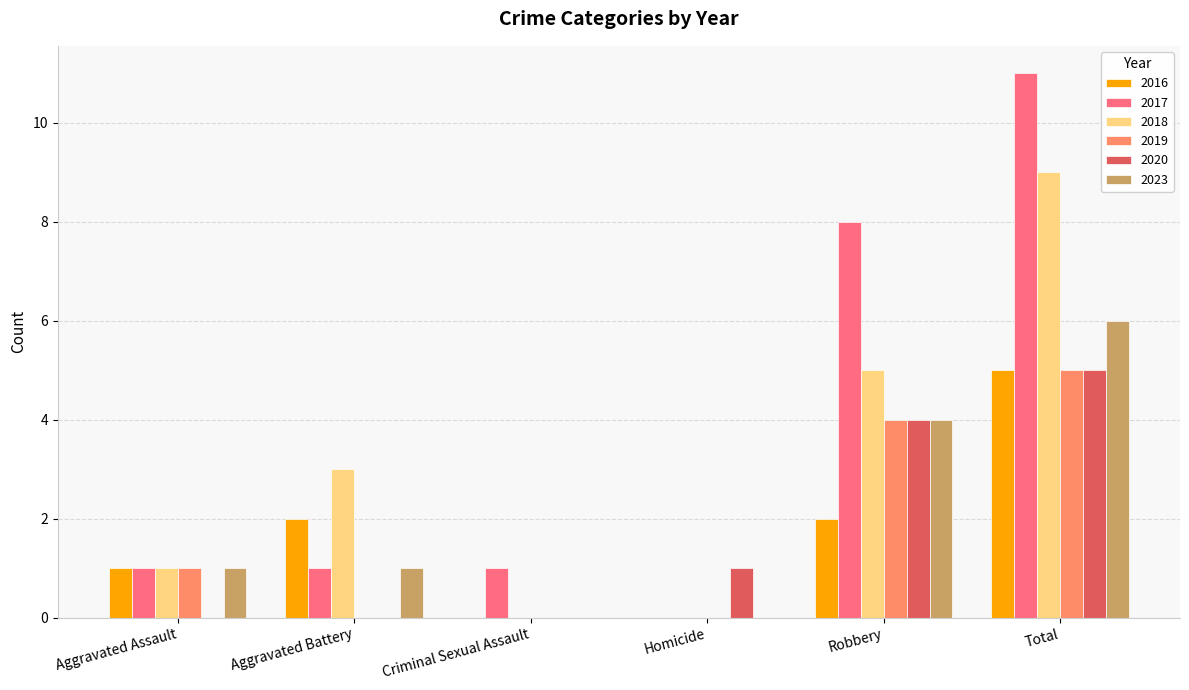

Is it true that 2023 equals 4 at Robbery?

True